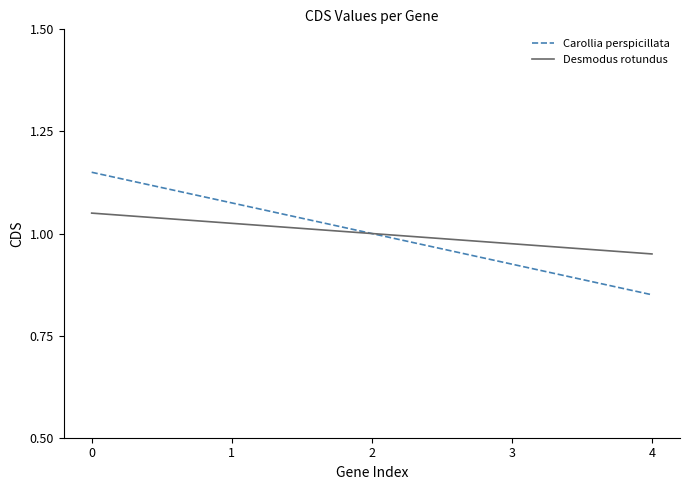

Does the chart have visible grid lines?

No